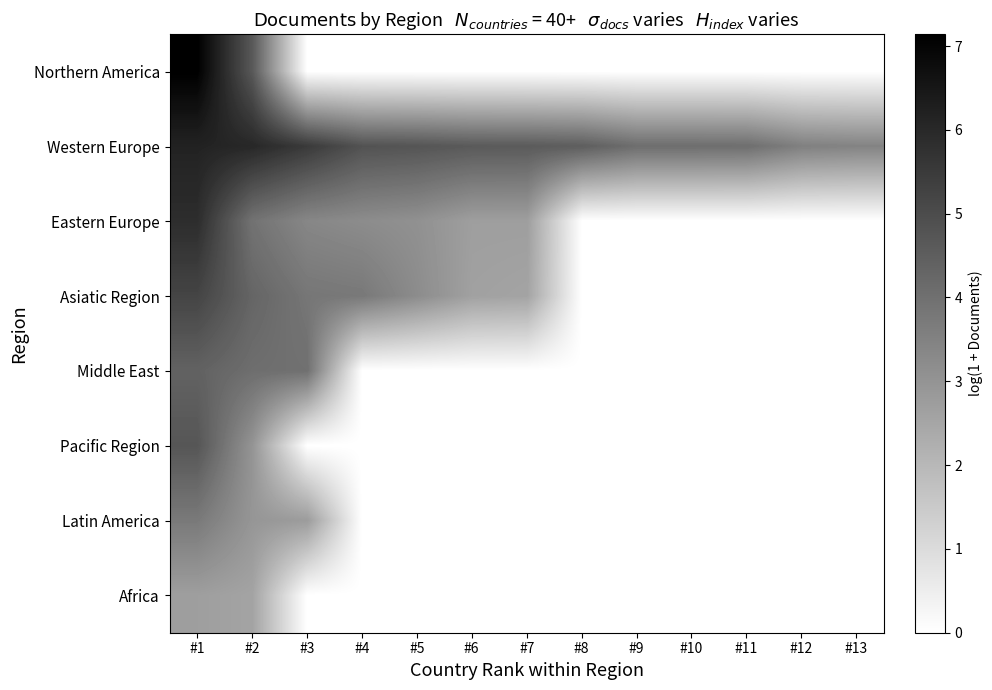

Reading left to right, what are all the values shown in this chart?

Northern America: #1=7.1	#2=4.7	#3=0.0	#4=0.0	#5=0.0	#6=0.0	#7=0.0	#8=0.0	#9=0.0	#10=0.0	#11=0.0	#12=0.0	#13=0.0
Western Europe: #1=6.2	#2=6.0	#3=5.5	#4=4.8	#5=4.8	#6=4.6	#7=4.6	#8=4.5	#9=4.1	#10=4.1	#11=4.0	#12=3.6	#13=3.5
Eastern Europe: #1=5.9	#2=3.9	#3=3.4	#4=3.2	#5=3.1	#6=2.7	#7=2.7	#8=0.0	#9=0.0	#10=0.0	#11=0.0	#12=0.0	#13=0.0
Asiatic Region: #1=5.2	#2=4.3	#3=3.8	#4=3.8	#5=3.2	#6=2.6	#7=2.6	#8=0.0	#9=0.0	#10=0.0	#11=0.0	#12=0.0	#13=0.0
Middle East: #1=4.4	#2=4.1	#3=4.0	#4=0.0	#5=0.0	#6=0.0	#7=0.0	#8=0.0	#9=0.0	#10=0.0	#11=0.0	#12=0.0	#13=0.0
Pacific Region: #1=4.7	#2=3.0	#3=0.0	#4=0.0	#5=0.0	#6=0.0	#7=0.0	#8=0.0	#9=0.0	#10=0.0	#11=0.0	#12=0.0	#13=0.0
Latin America: #1=3.7	#2=2.9	#3=2.8	#4=0.0	#5=0.0	#6=0.0	#7=0.0	#8=0.0	#9=0.0	#10=0.0	#11=0.0	#12=0.0	#13=0.0
Africa: #1=2.7	#2=2.6	#3=0.0	#4=0.0	#5=0.0	#6=0.0	#7=0.0	#8=0.0	#9=0.0	#10=0.0	#11=0.0	#12=0.0	#13=0.0